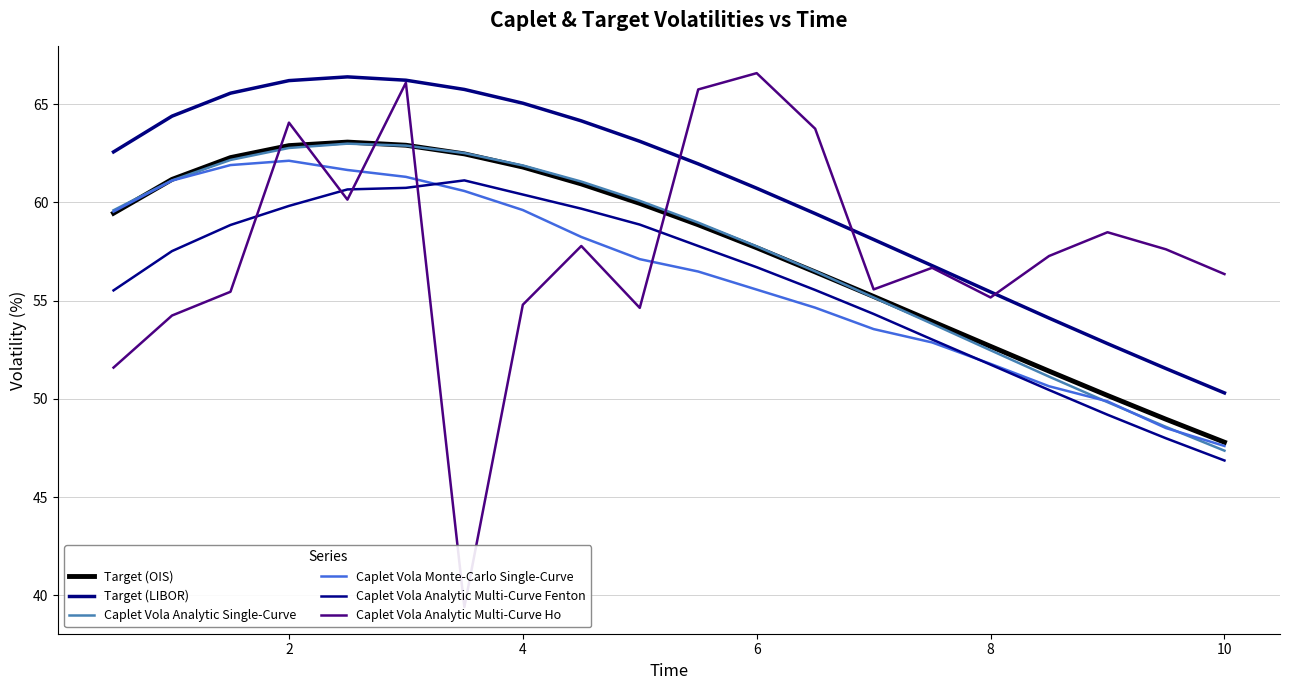

In Caplet Vola Analytic Single-Curve, how many points are higher than both neighbors (excluding endpoints)?

1